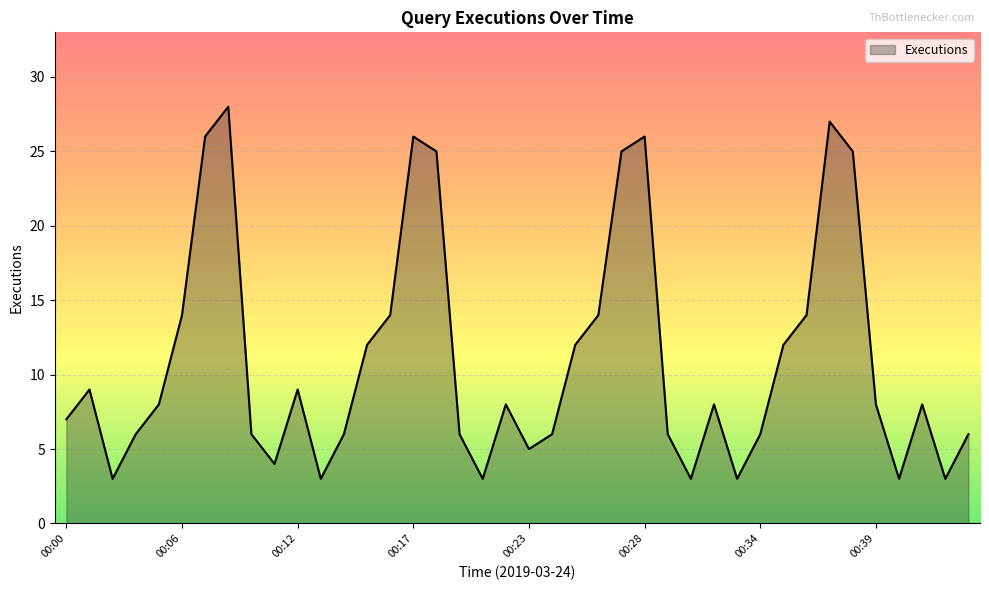

What is the maximum value shown in the chart?

28